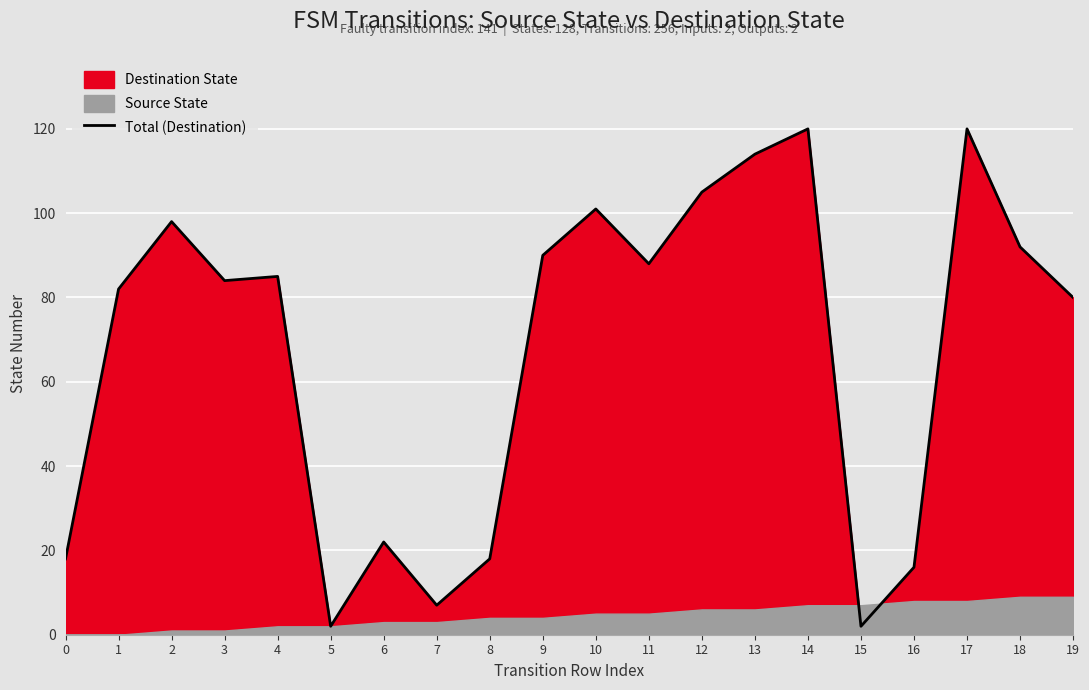

Which has a higher value, 0 or 17?

17